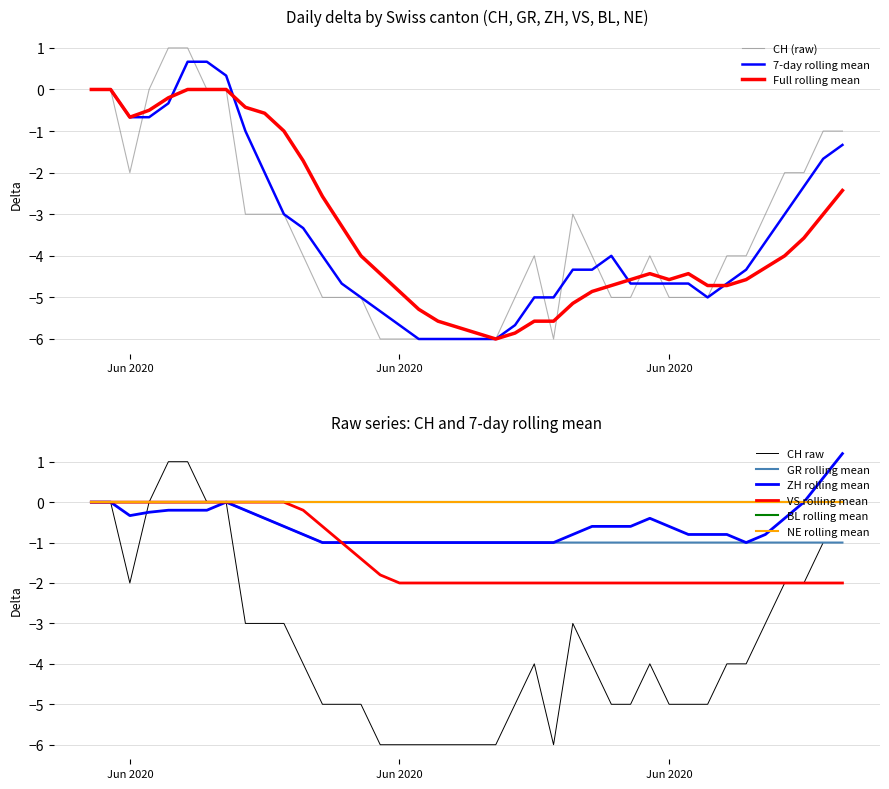

Which series changed the most between 7 and 10?

CH